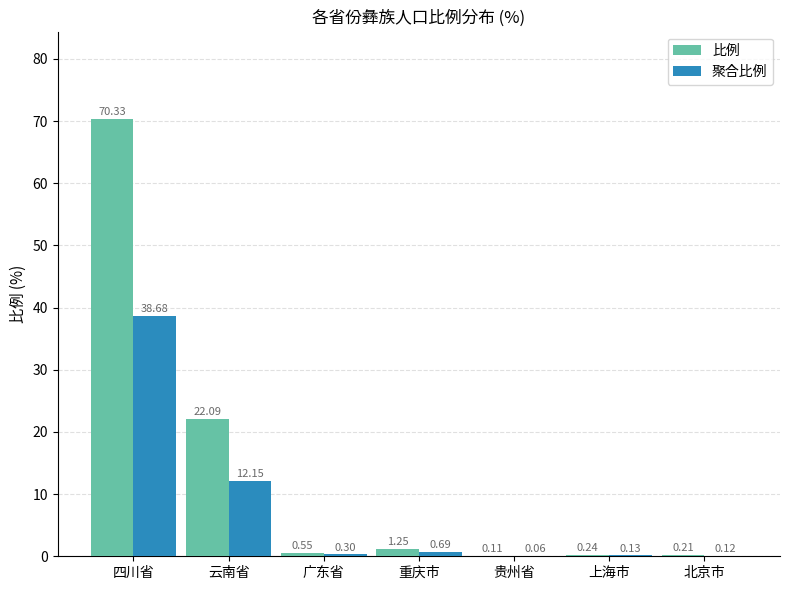

The value of 聚合比例 at 广东省 is 0.3. True or false?

True